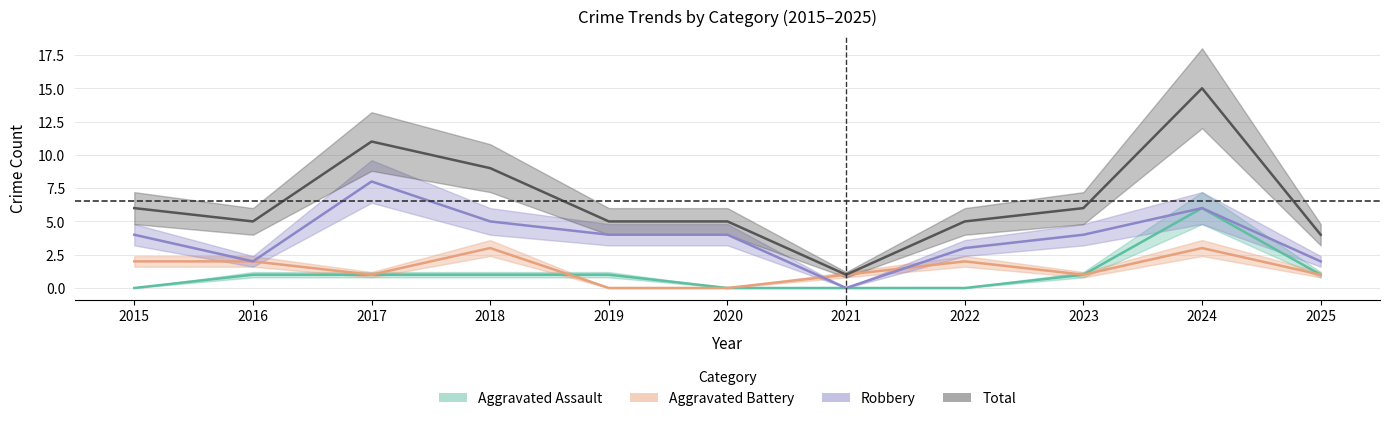

Which series has the largest range (max minus min)?

Total